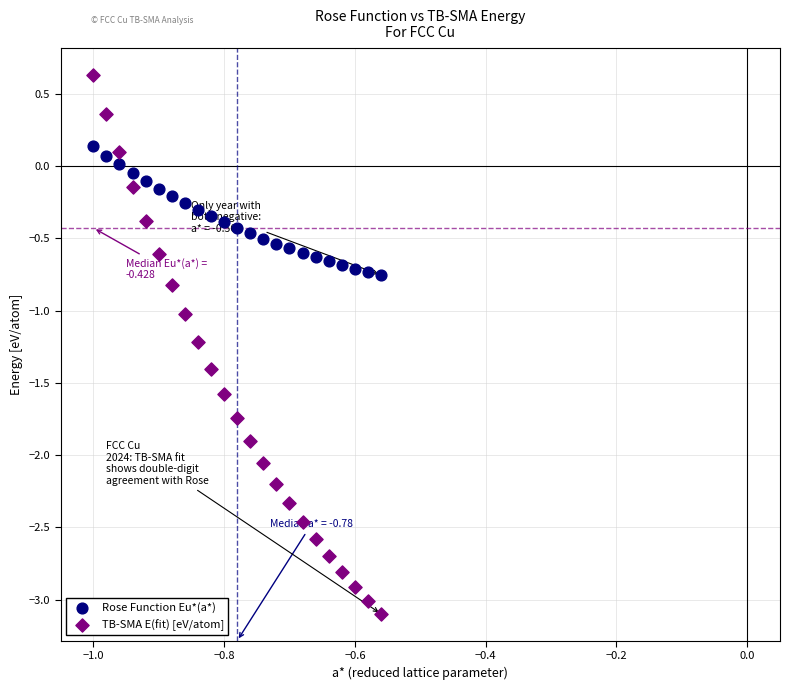

Which series contains the lowest Y value?

TB-SMA E(fit) [eV/atom]